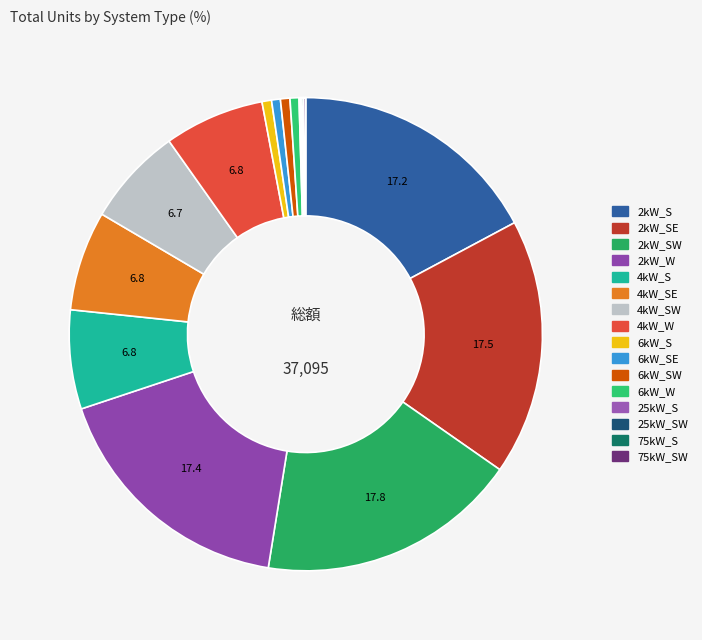

How many slices are in this pie chart?

16